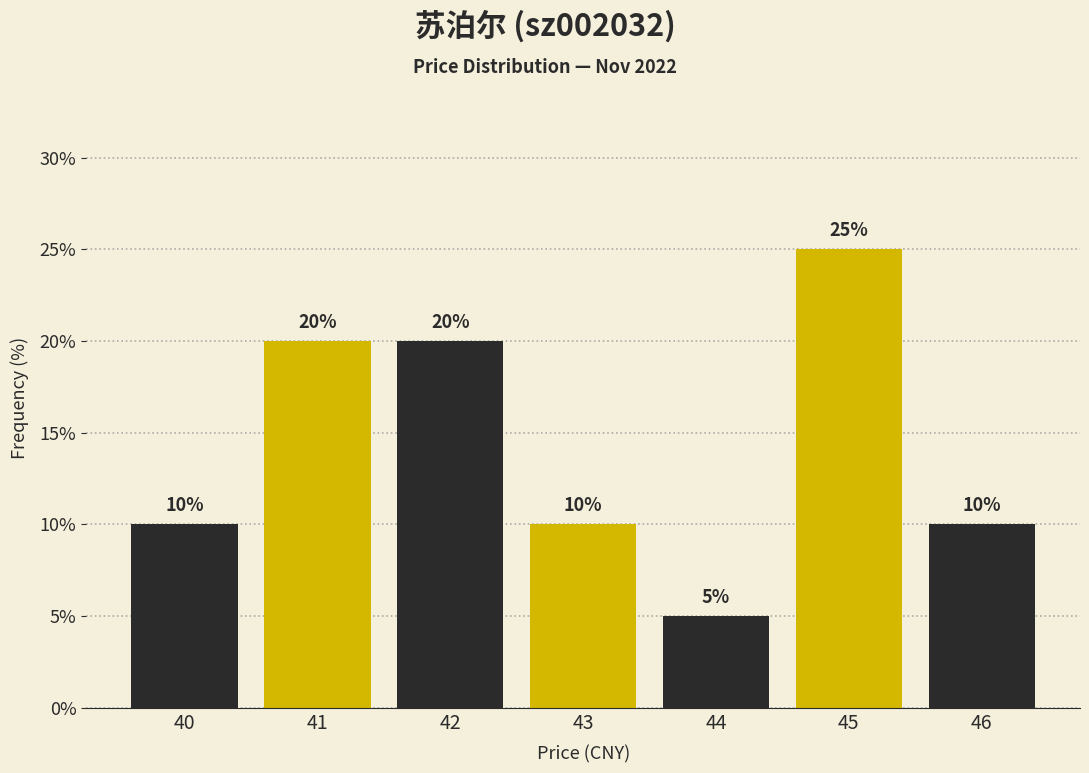

Reading right to left, transcribe all the data shown in this chart.

10	25	5	10	20	20	10